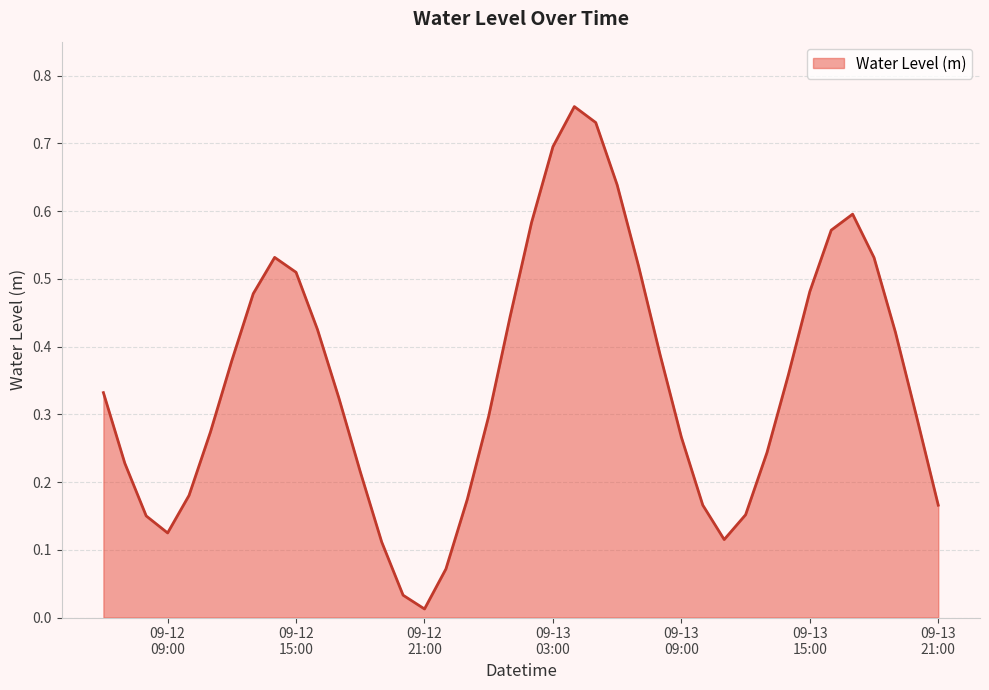

Does the chart display data point markers on the line(s)?

No